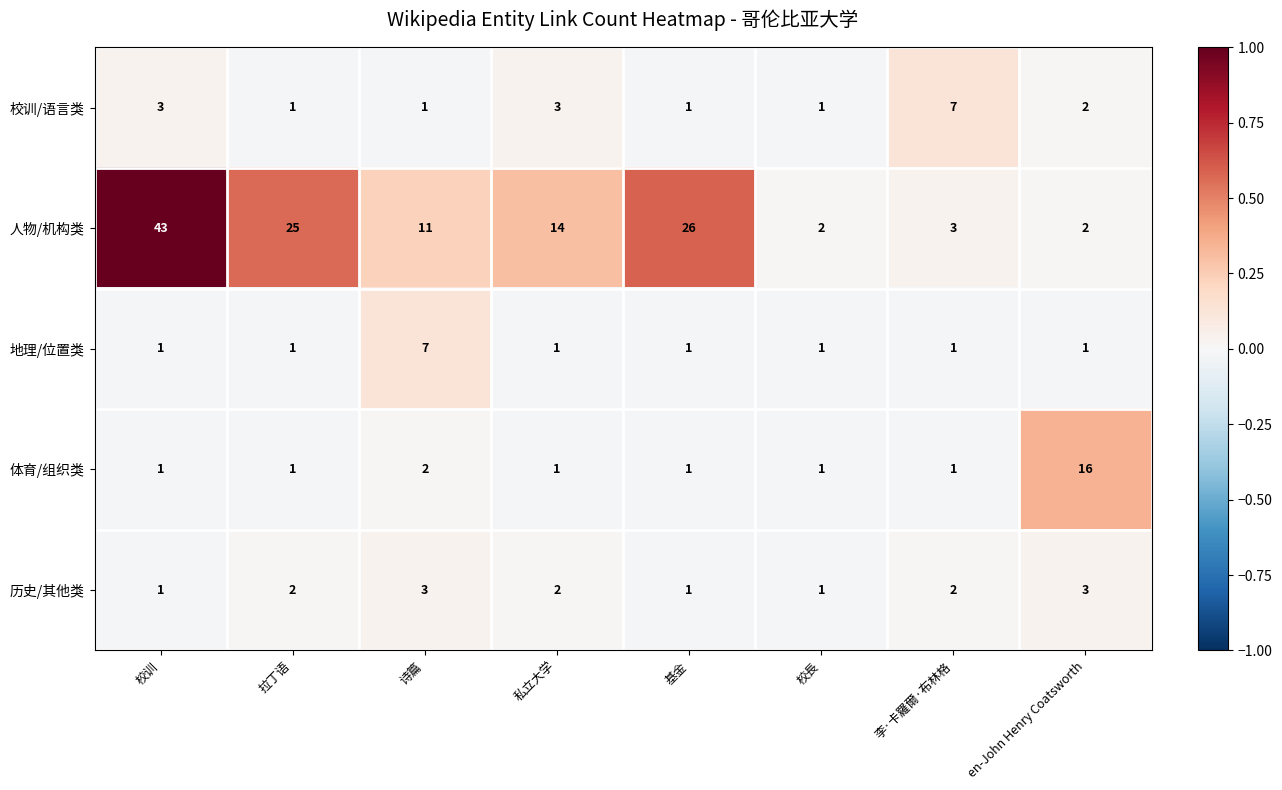

What is the maximum value for 校训/语言类?

7